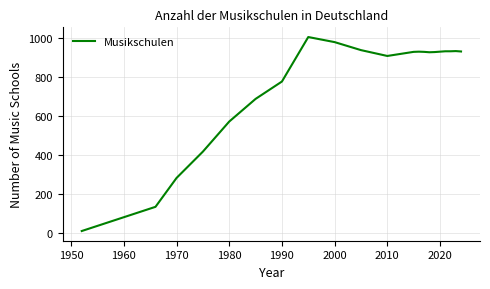

What is the greatest value displayed?

1006